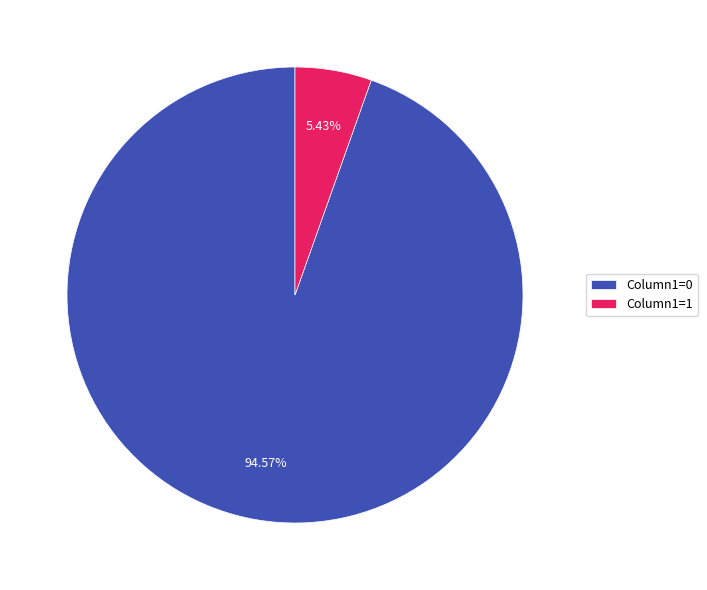

Which category accounts for the majority?

Column1=0